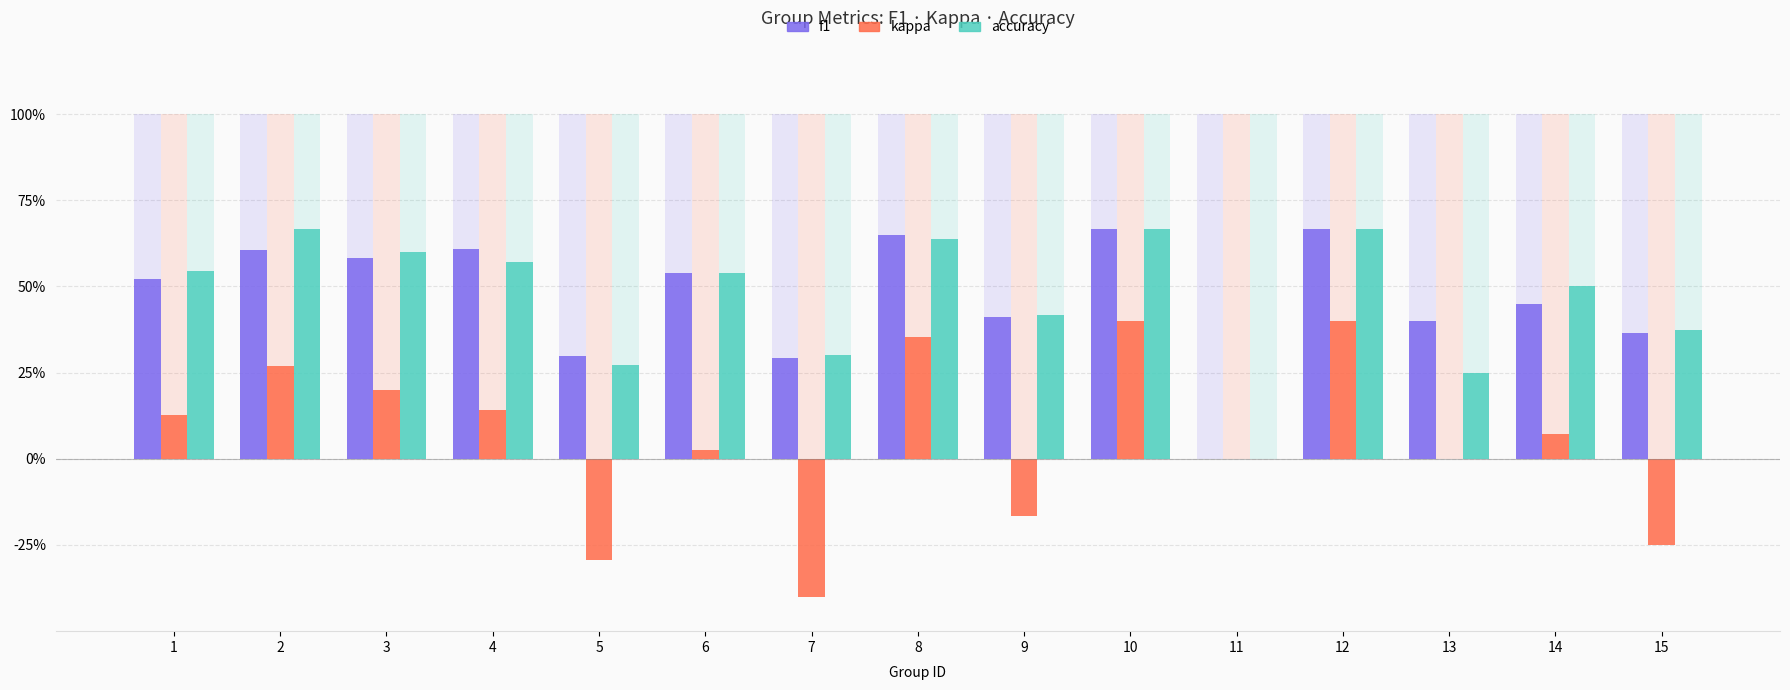

Where is f1 nearest to the value 0?

11